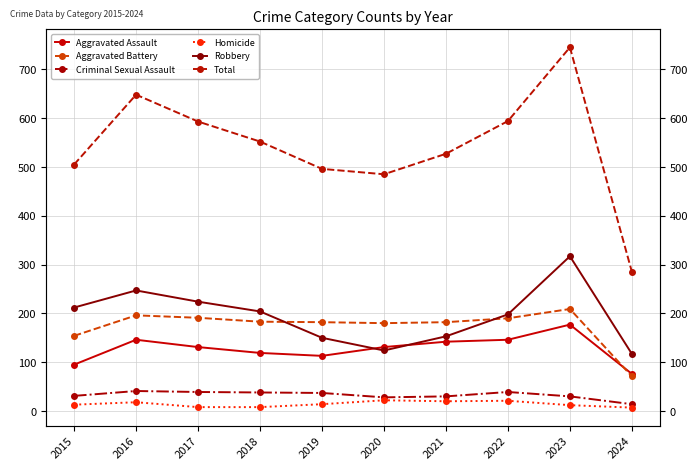

Between 2016 and 2019, which series saw the biggest shift?

Total